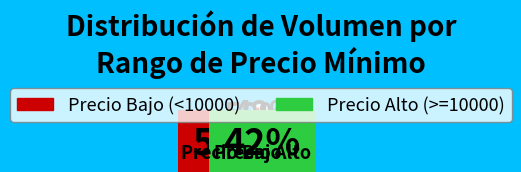

Is there a majority slice in this chart?

Yes